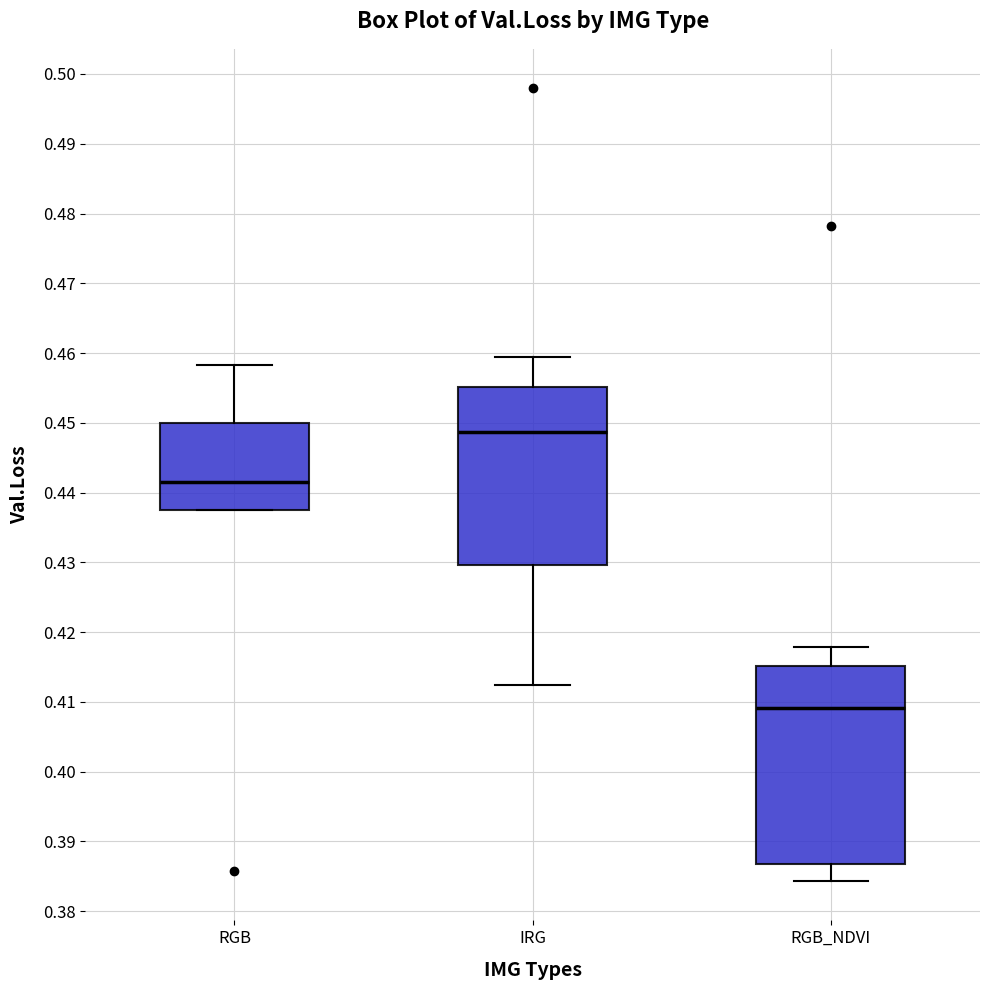

Which box is the tallest, from its lower edge to its upper edge?

RGB_NDVI